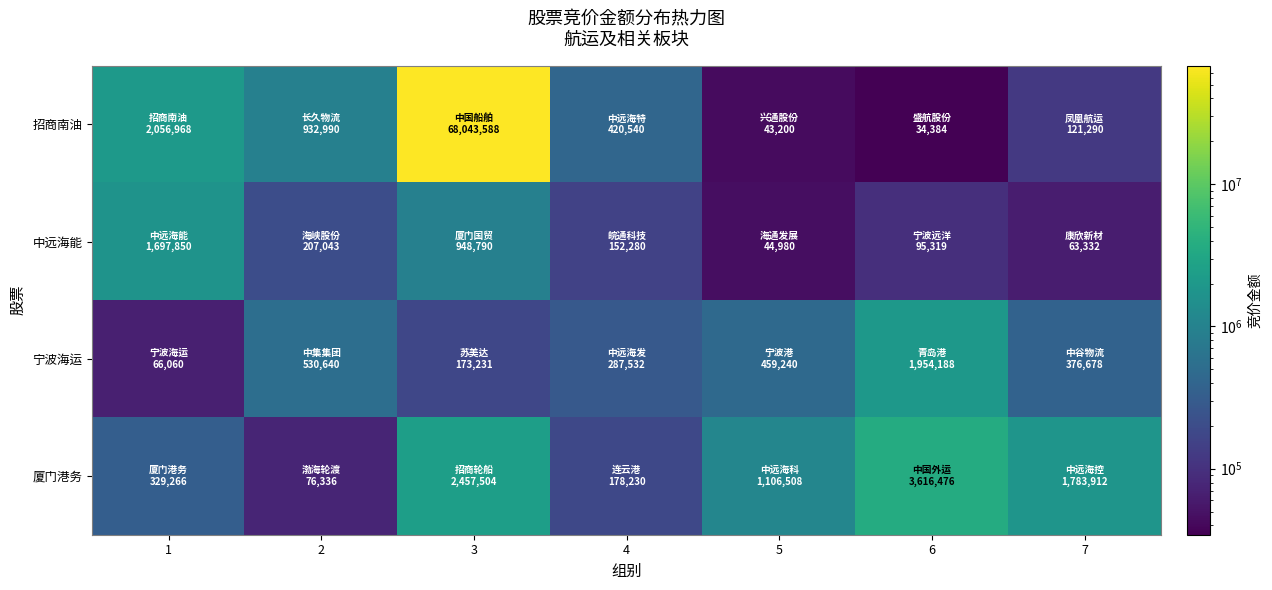

What is the difference between the highest and lowest values at 3?

67870357